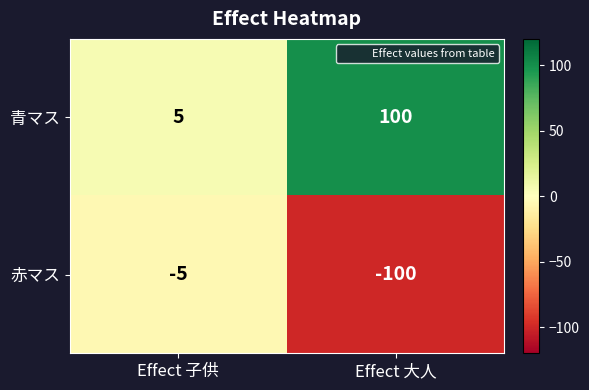

Is it true that 赤マス equals -2 at Effect 子供?

False